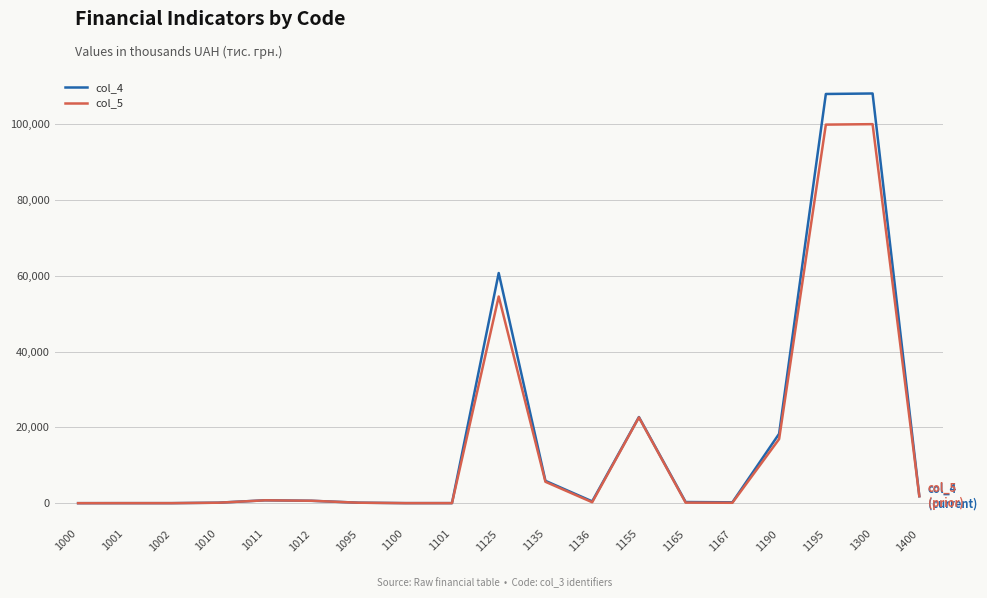

Which series has the largest range (max minus min)?

col_4